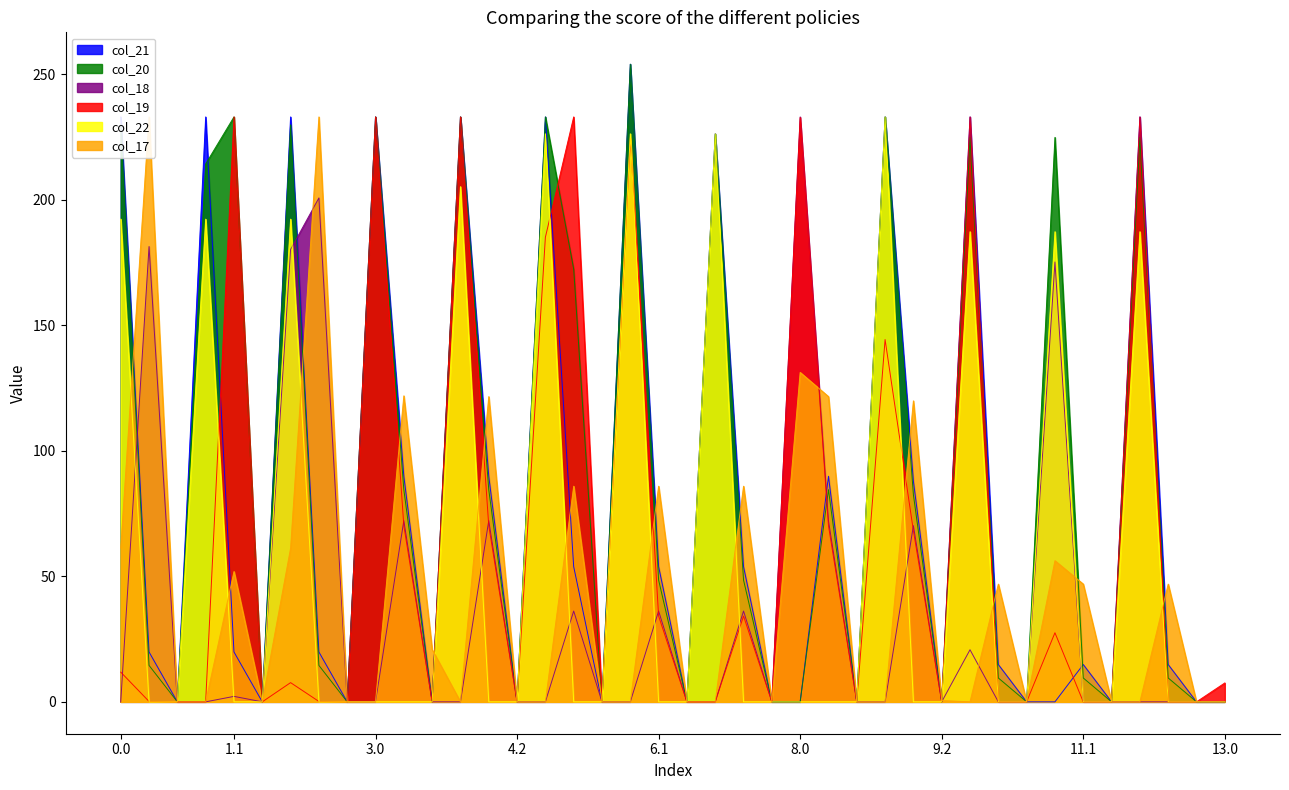

What is the difference between the second highest and second lowest values in the col_17 series?

233.0